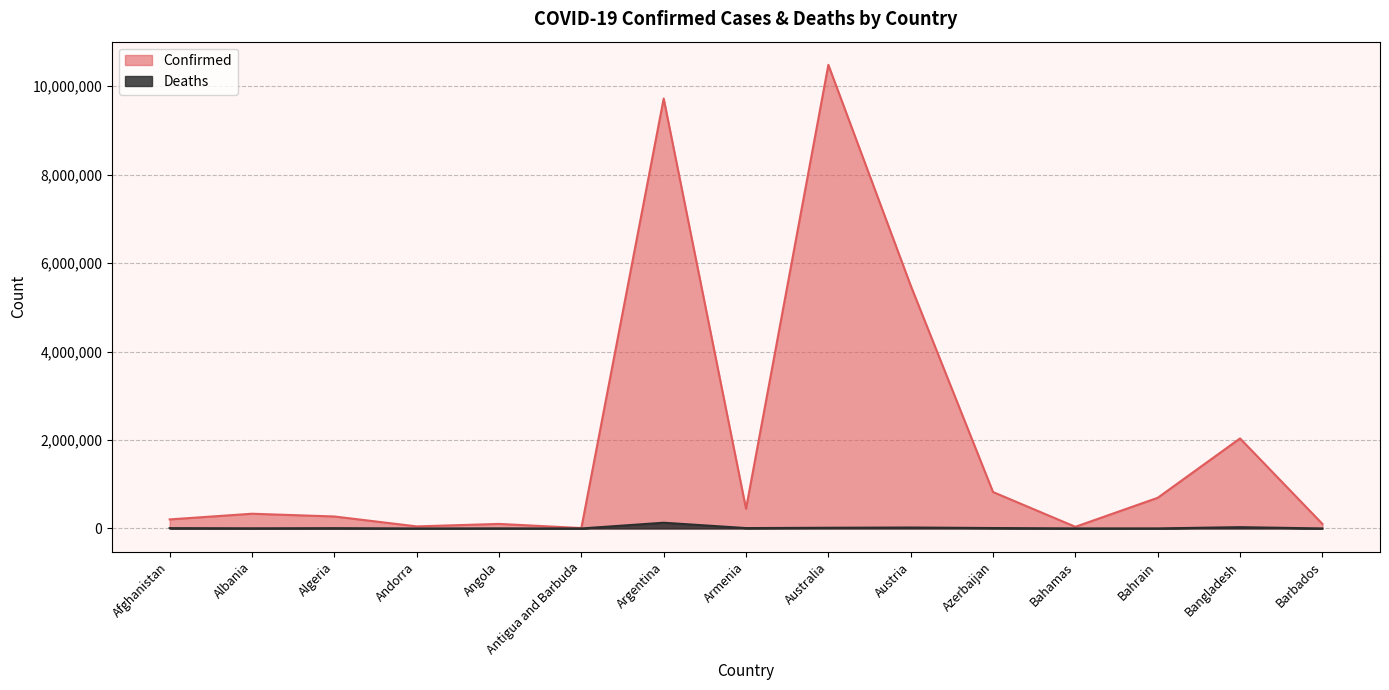

At which label is Confirmed closest to 5246565?

Austria